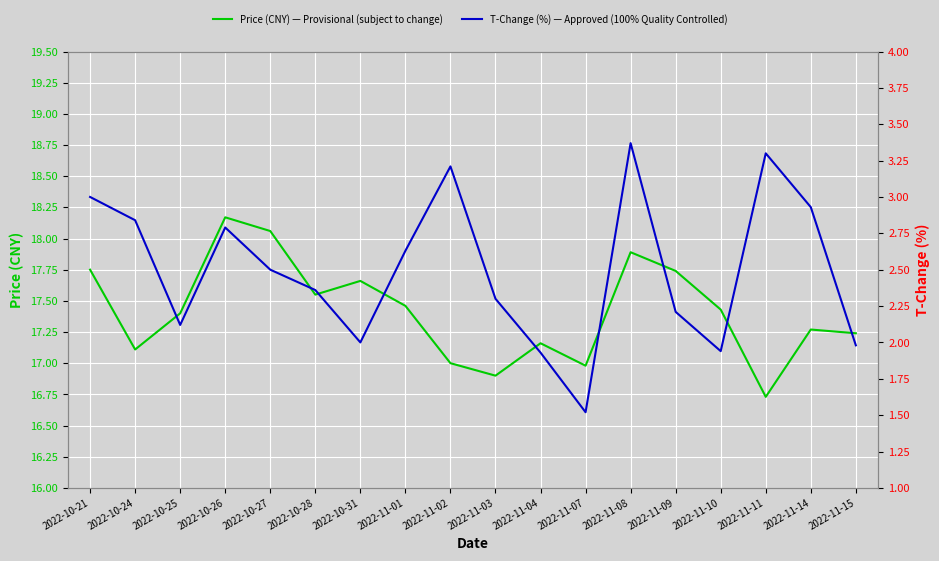

Reading left to right, what are all the values shown in this chart?

Price (CNY) — Provisional (subject to change): 17.8	17.1	17.4	18.2	18.1	17.6	17.7	17.5	17.0	16.9	17.2	17.0	17.9	17.7	17.4	16.7	17.3	17.2
T-Change (%) — Approved (100% Quality Controlled): 3.0	2.8	2.1	2.8	2.5	2.4	2.0	2.6	3.2	2.3	1.9	1.5	3.4	2.2	1.9	3.3	2.9	2.0